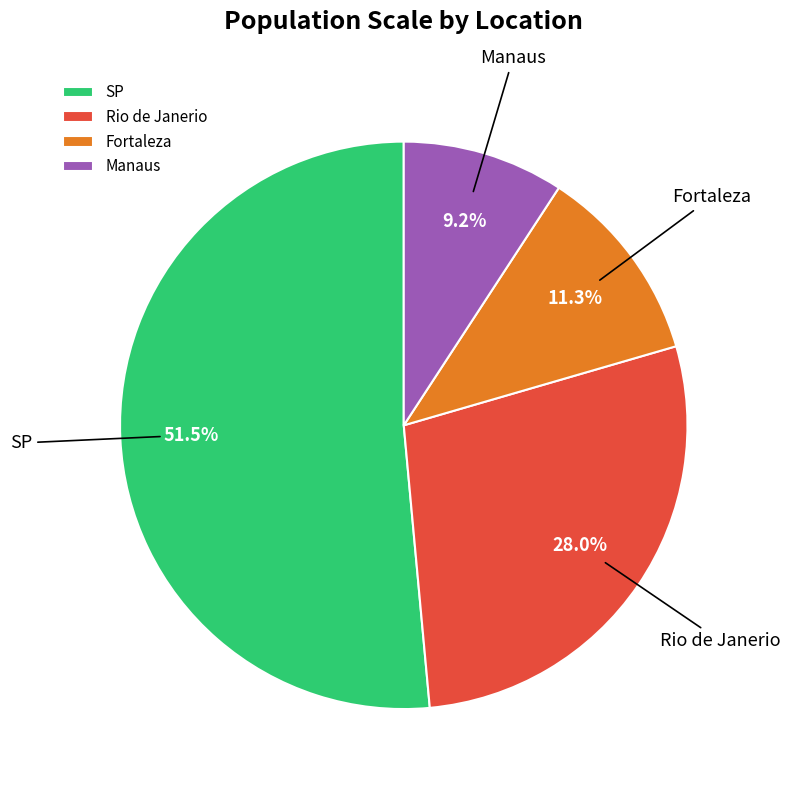

Rank the categories by value from highest to lowest.

SP, Rio de Janerio, Fortaleza, Manaus